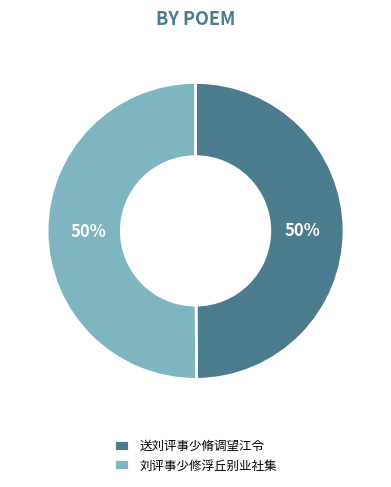

To the nearest percent, what is the average slice percentage?

50%